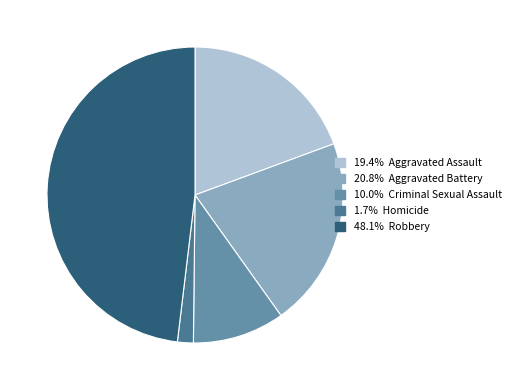

How many segments does this pie chart have?

5